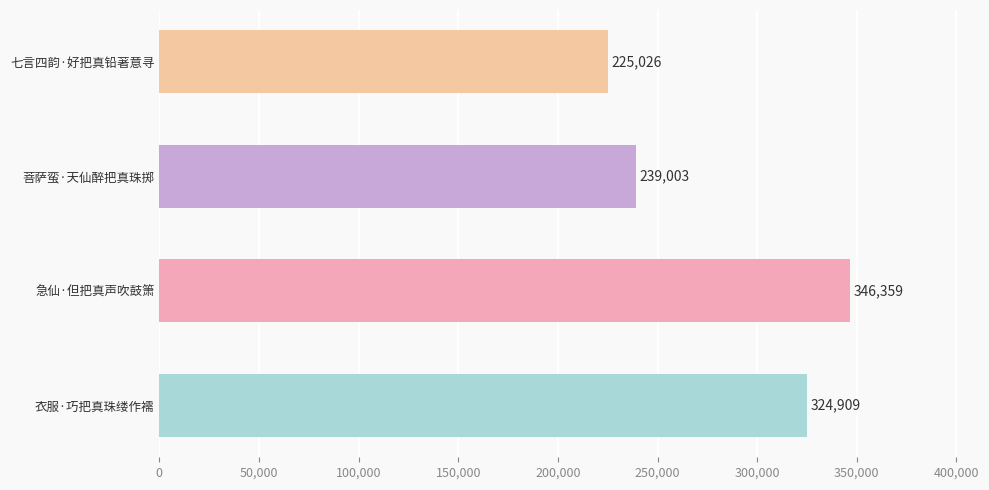

How many bars are there in total?

4